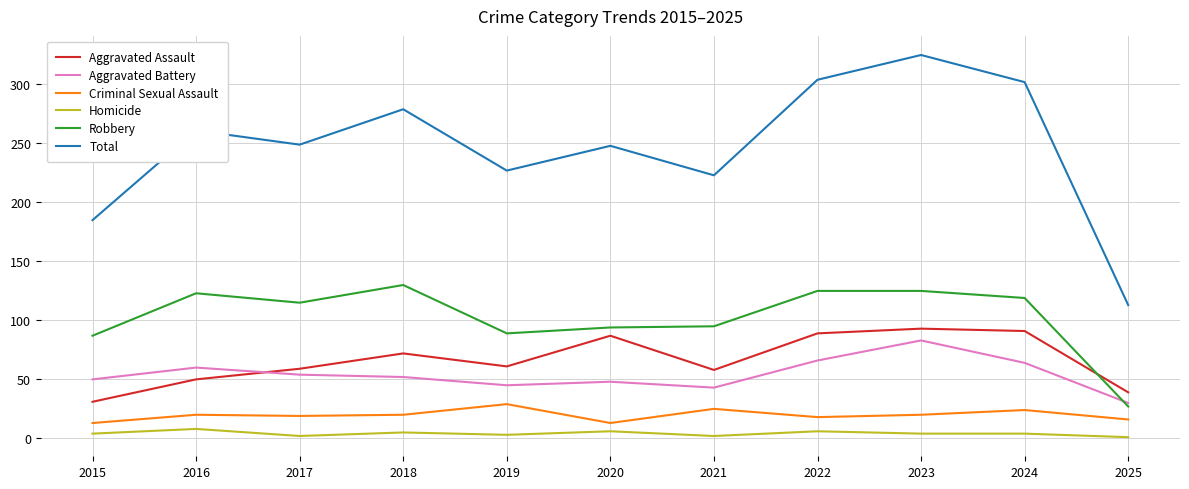

Which label corresponds to the largest value in the chart?

2023